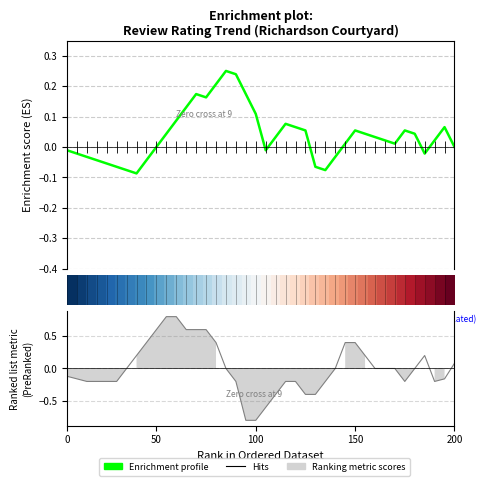

True or false: row_0 has a value of 0.0 at 25.

False